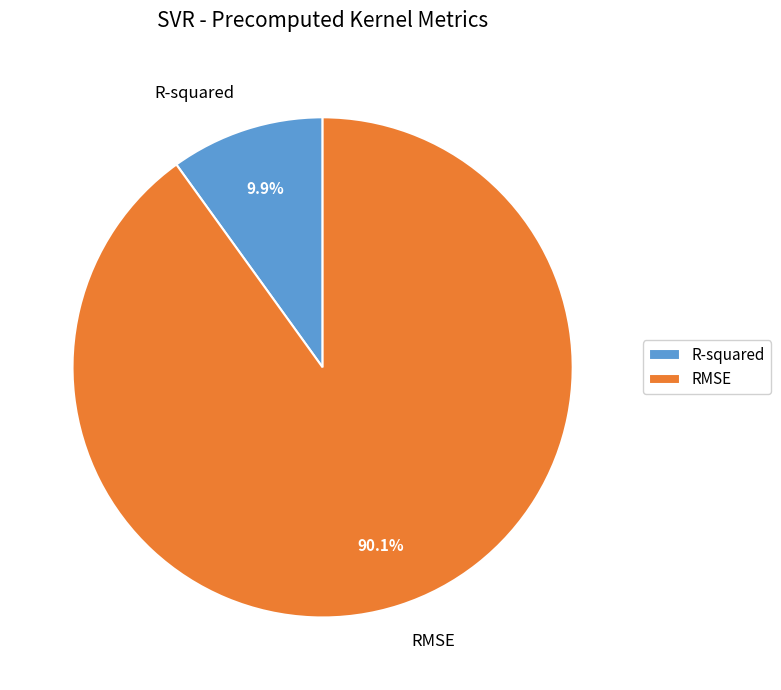

The RMSE slice represents 84% of the pie. True or false?

False